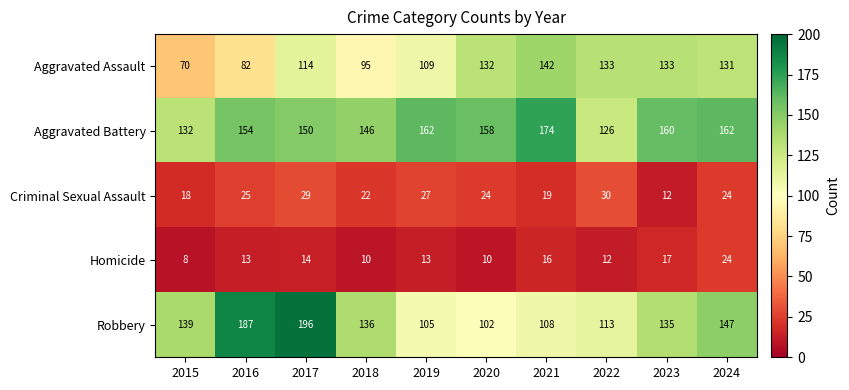

What is the difference between the Homicide values at 2023 and 2020?

7